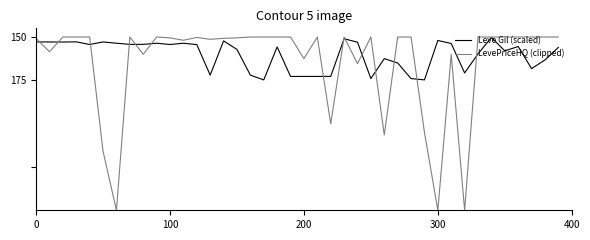

Does the chart display data point markers on the line(s)?

No